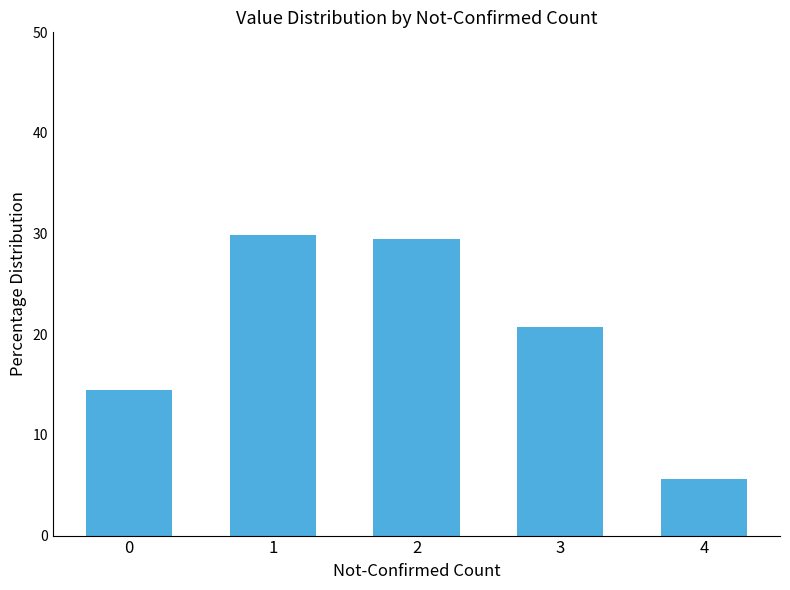

What is the difference between the maximum and minimum values?

24.2